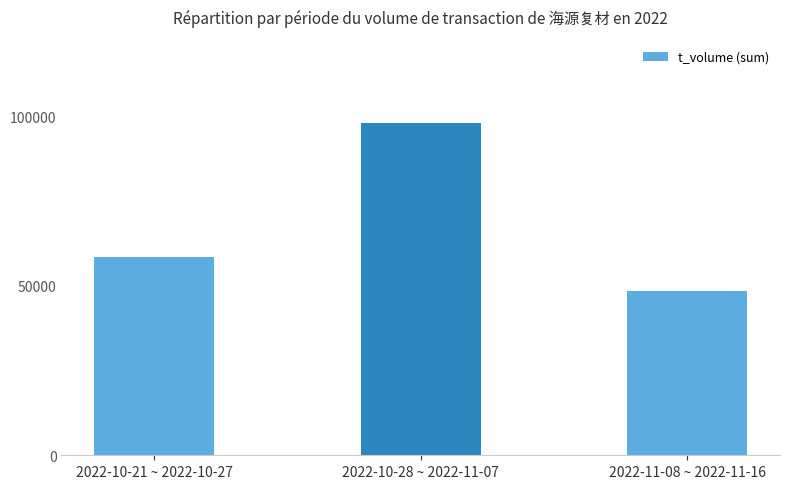

Read the value at 2022-11-08 ~ 2022-11-16, to the nearest 10.

48600